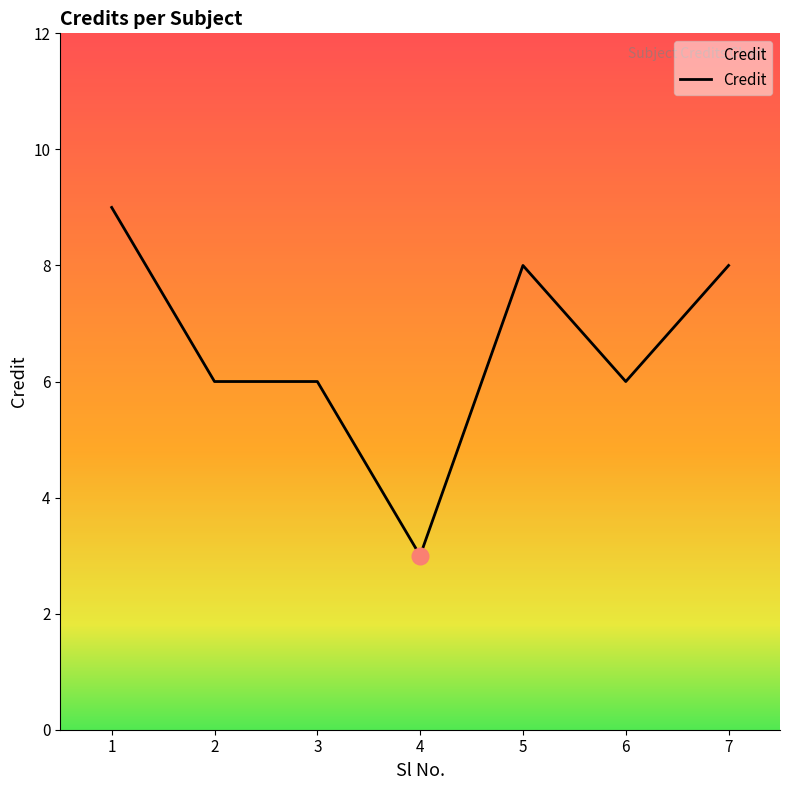

What is the change in value from 1 to 2?

-3